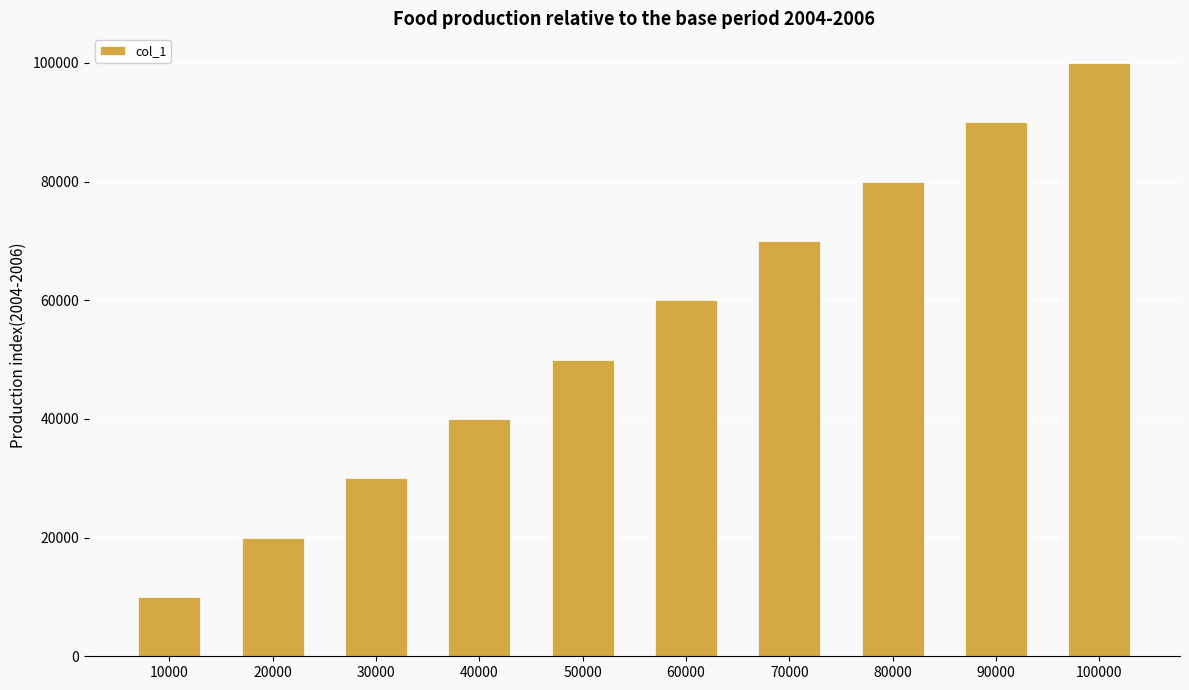

What is the change in value from 50000 to 60000?

+10000